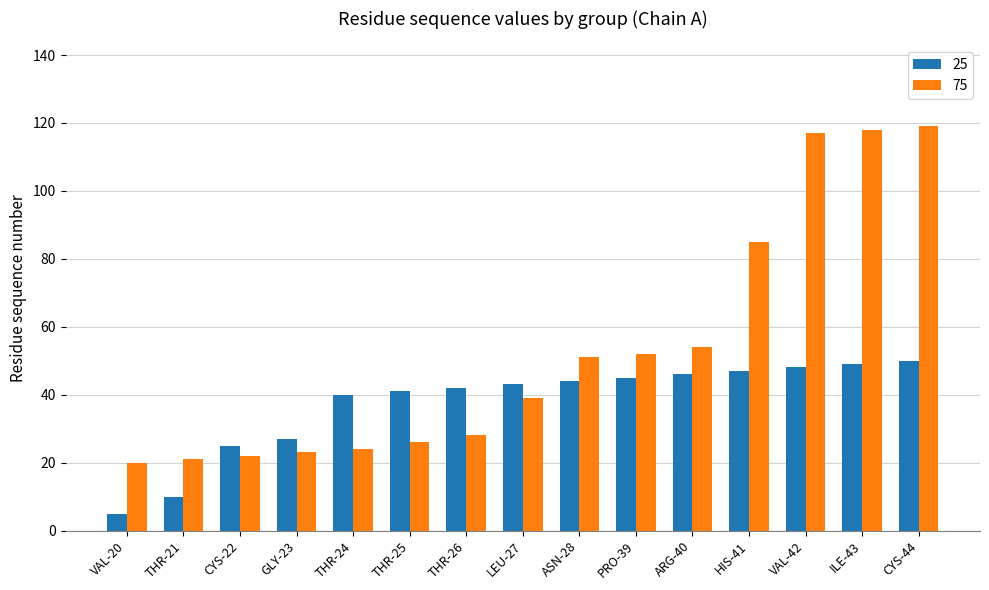

Which series has the largest total across all categories?

75